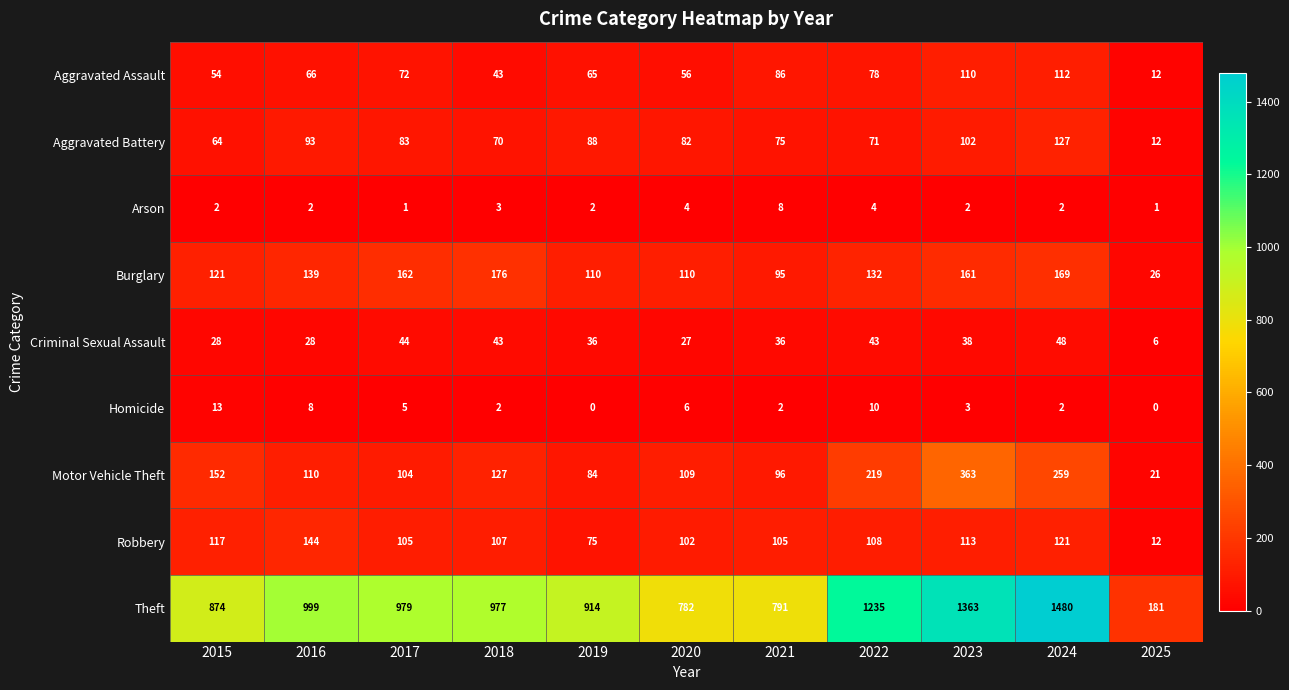

At which category is the sum across all series the highest?

2024